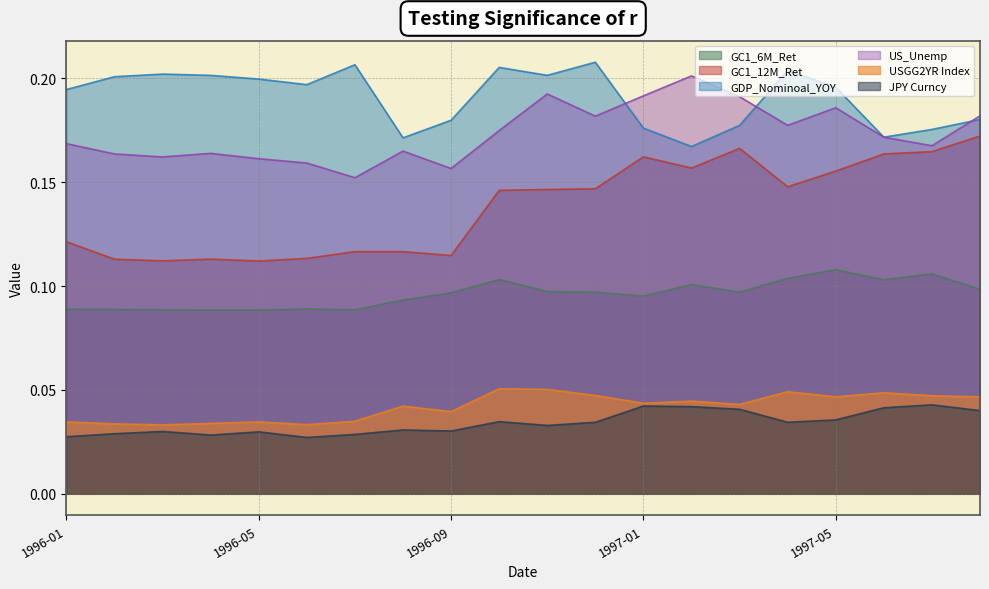

Reading left to right, list all the values displayed in this chart.

GC1_6M_Ret: 0.1	0.1	0.1	0.1	0.1	0.1	0.1	0.1	0.1	0.1	0.1	0.1	0.1	0.1	0.1	0.1	0.1	0.1	0.1	0.1
GC1_12M_Ret: 0.1	0.1	0.1	0.1	0.1	0.1	0.1	0.1	0.1	0.1	0.1	0.1	0.2	0.2	0.2	0.1	0.2	0.2	0.2	0.2
GDP_Nominoal_YOY: 0.2	0.2	0.2	0.2	0.2	0.2	0.2	0.2	0.2	0.2	0.2	0.2	0.2	0.2	0.2	0.2	0.2	0.2	0.2	0.2
US_Unemp: 0.2	0.2	0.2	0.2	0.2	0.2	0.2	0.2	0.2	0.2	0.2	0.2	0.2	0.2	0.2	0.2	0.2	0.2	0.2	0.2
USGG2YR Index: 0.0	0.0	0.0	0.0	0.0	0.0	0.0	0.0	0.0	0.1	0.1	0.0	0.0	0.0	0.0	0.0	0.0	0.0	0.0	0.0
JPY Curncy: 0.0	0.0	0.0	0.0	0.0	0.0	0.0	0.0	0.0	0.0	0.0	0.0	0.0	0.0	0.0	0.0	0.0	0.0	0.0	0.0